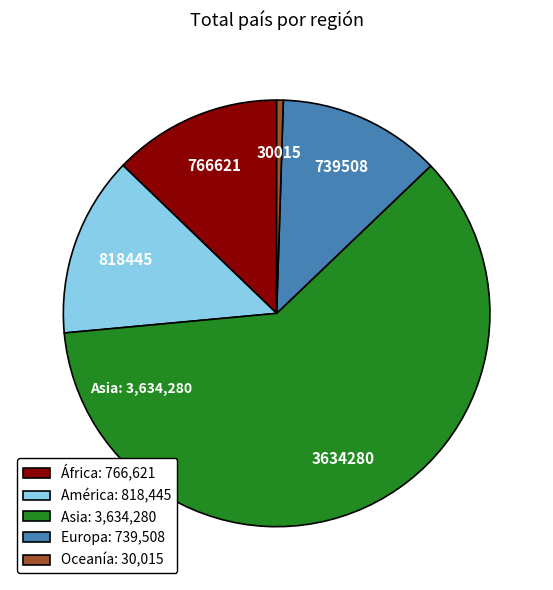

What is the smallest slice in the pie chart?

Oceanía